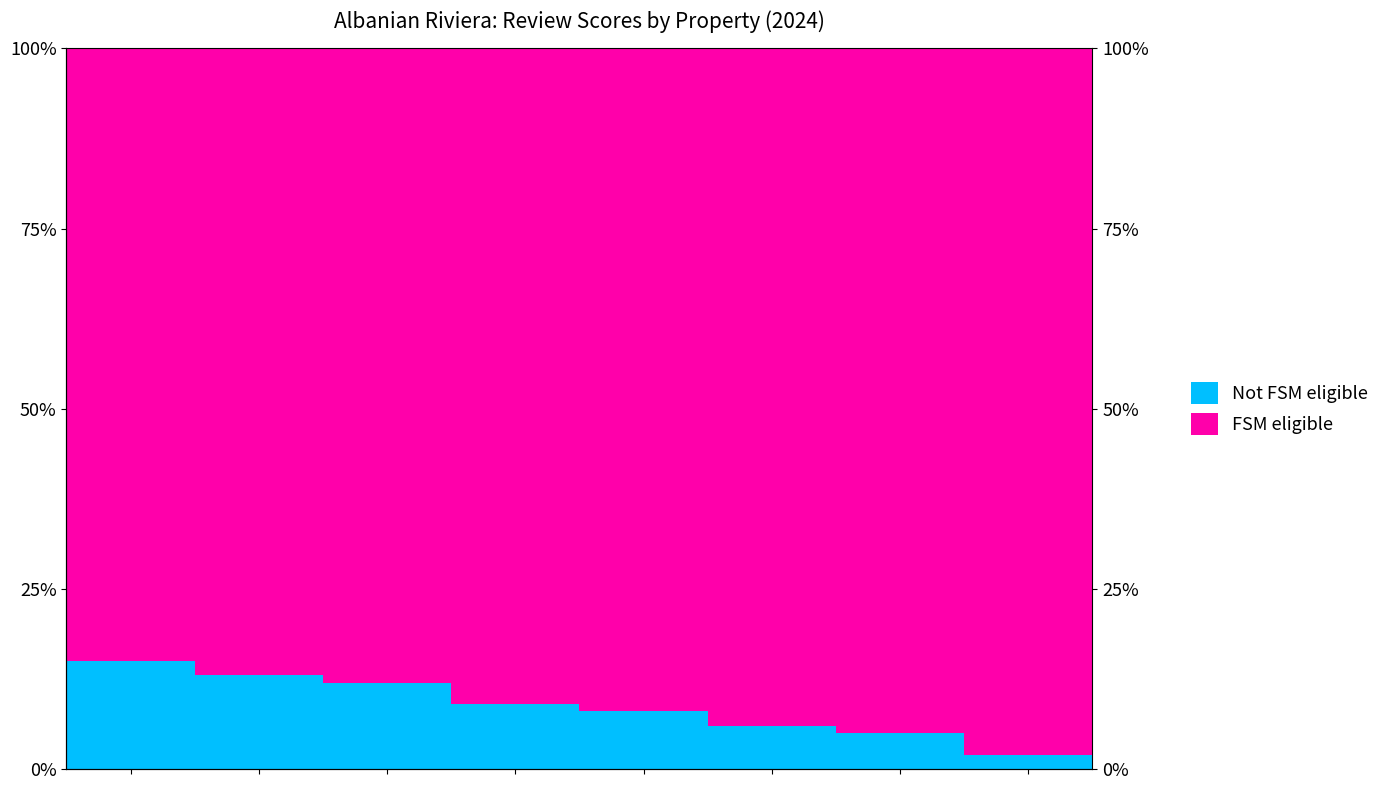

What are all the series names shown in the legend?

Not FSM eligible, FSM eligible